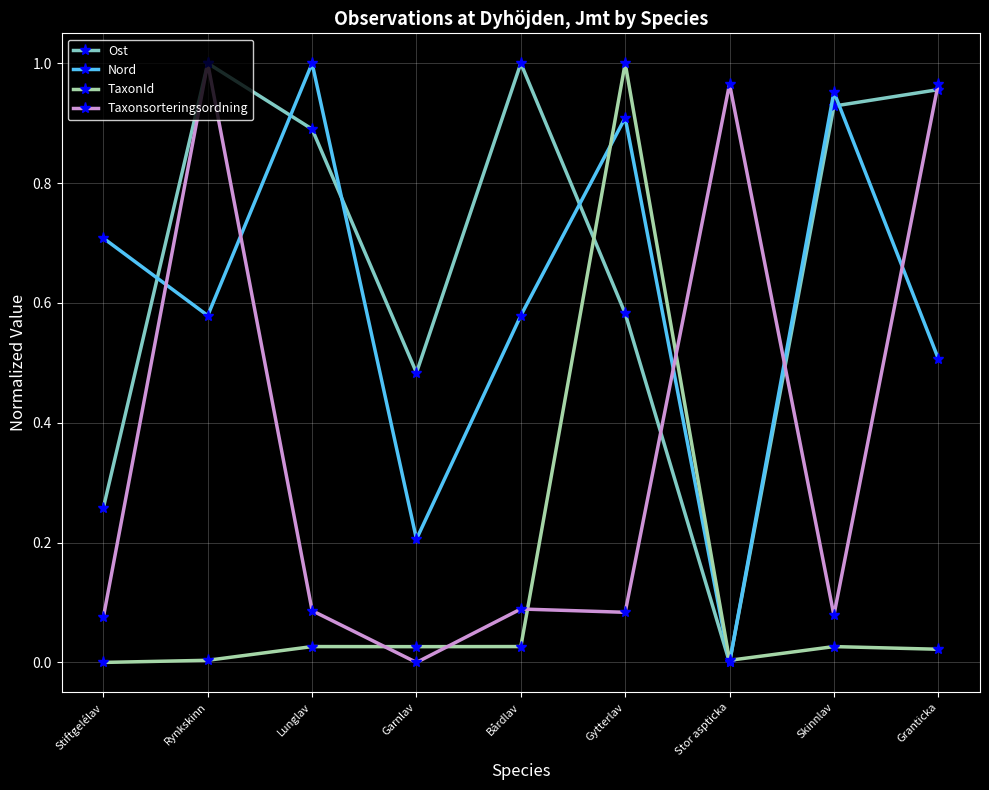

What is the total value across all series at Gytterlav?

2.6